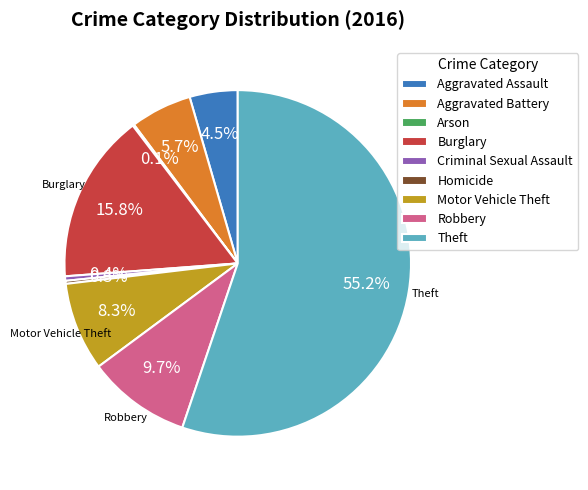

Which category has the biggest portion of the pie?

Theft